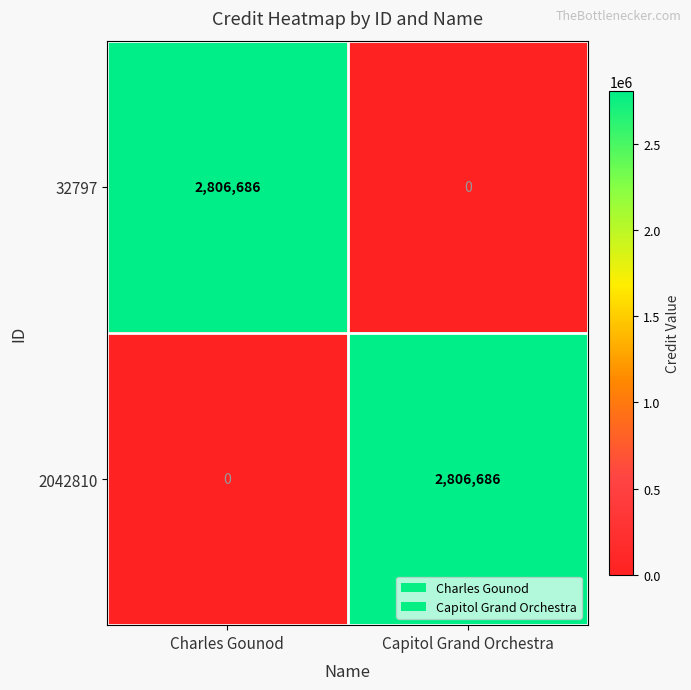

What is the total value across all series at Capitol Grand Orchestra?

2806686